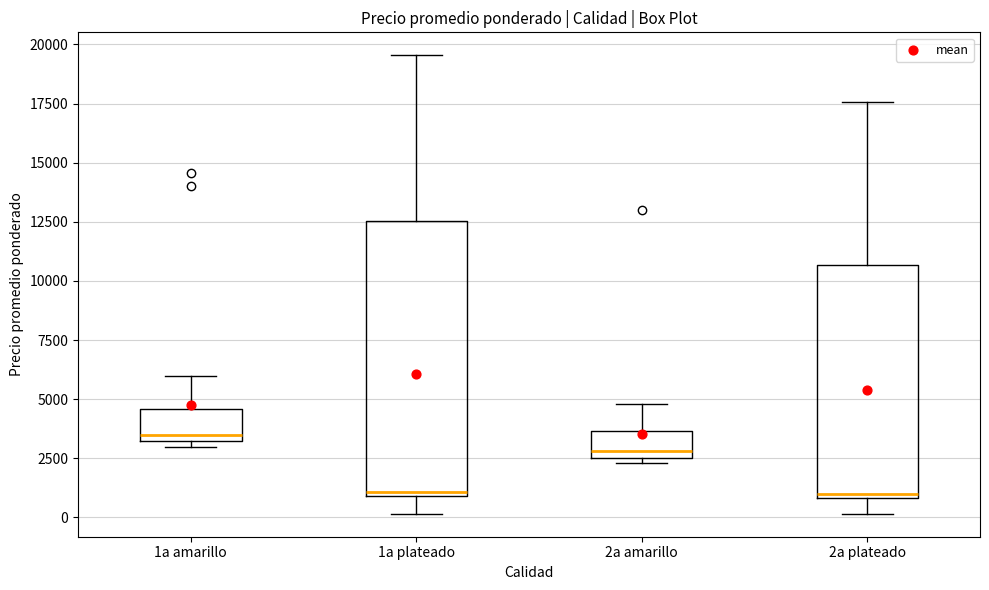

Where is the upper edge of the box for 1a amarillo on the y-axis? The values are not printed on the chart, so give them approximately, as read against the axis.

4500